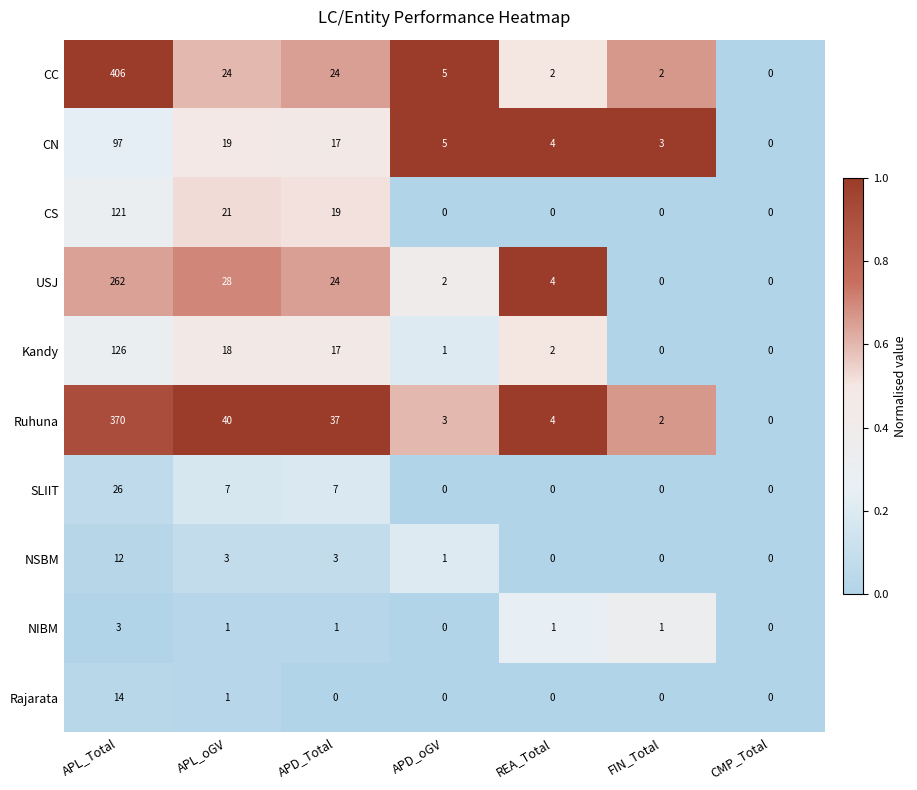

At which label does Kandy first exceed 2?

APL_Total